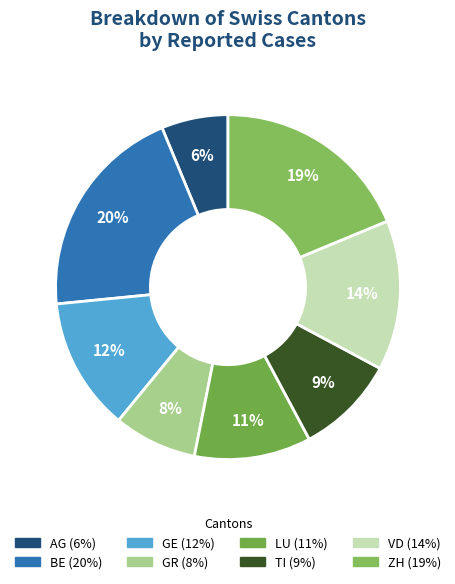

Rank the categories by value from lowest to highest.

AG, GR, TI, LU, GE, VD, ZH, BE